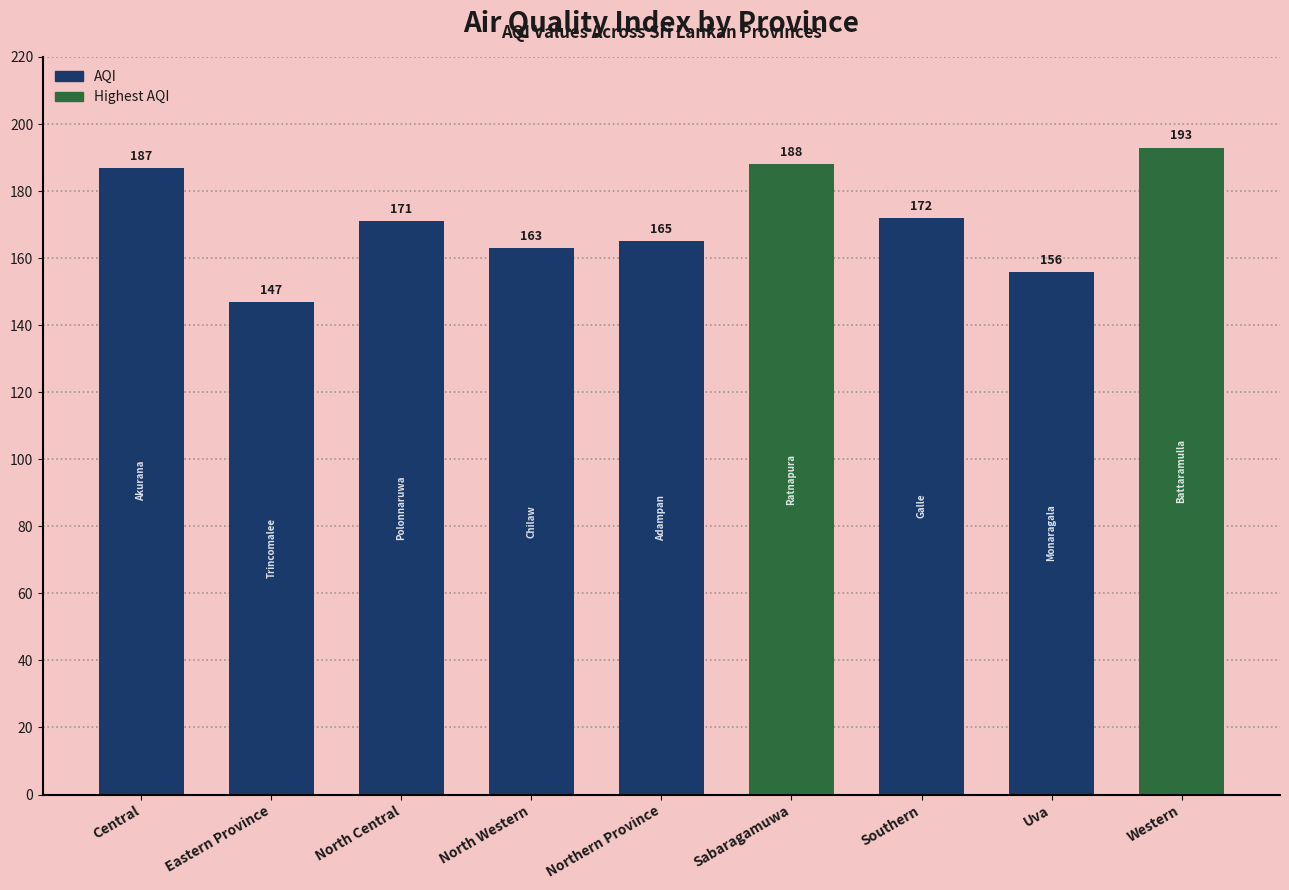

Read the value at North Central, to the nearest 10.

170